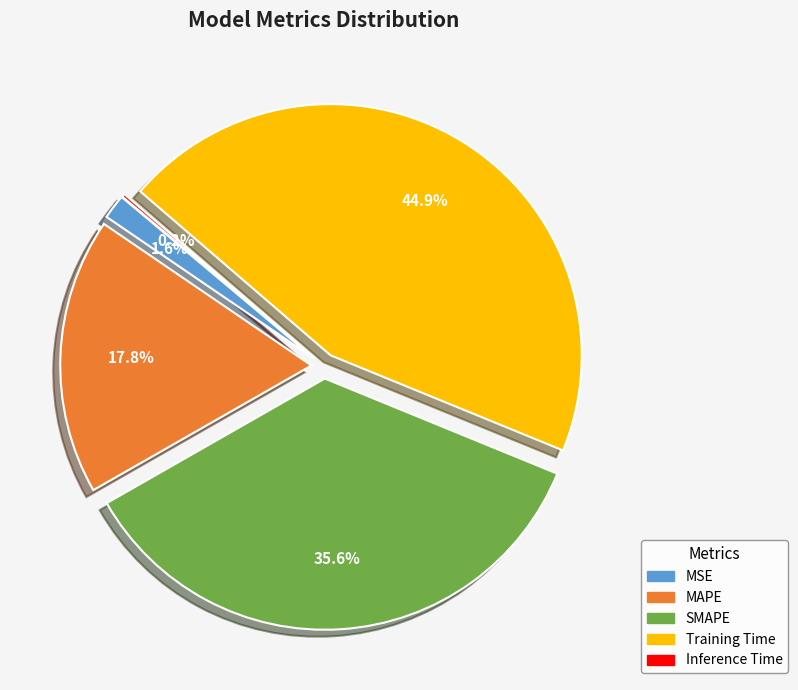

Which has a higher value, SMAPE or MAPE?

SMAPE